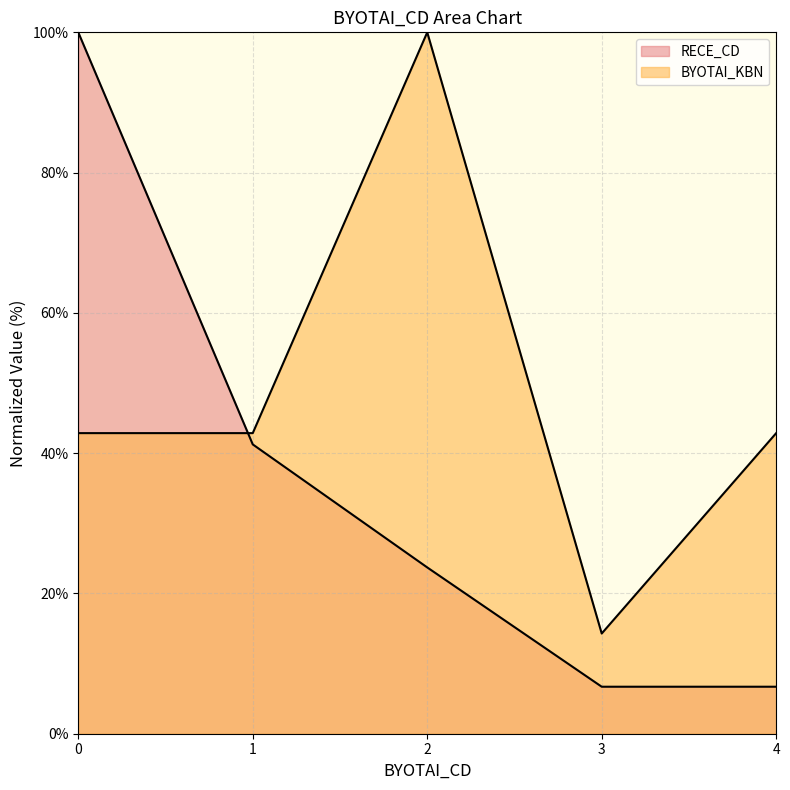

How many values in the BYOTAI_KBN series exceed 42?

4